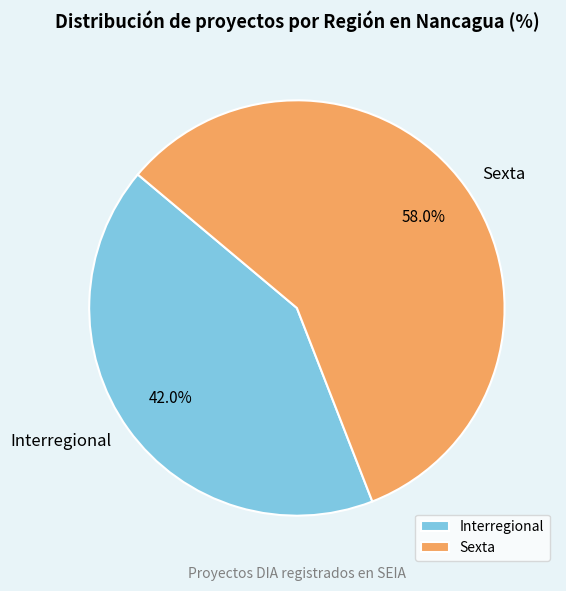

True or false: Interregional accounts for 36% of the total.

False